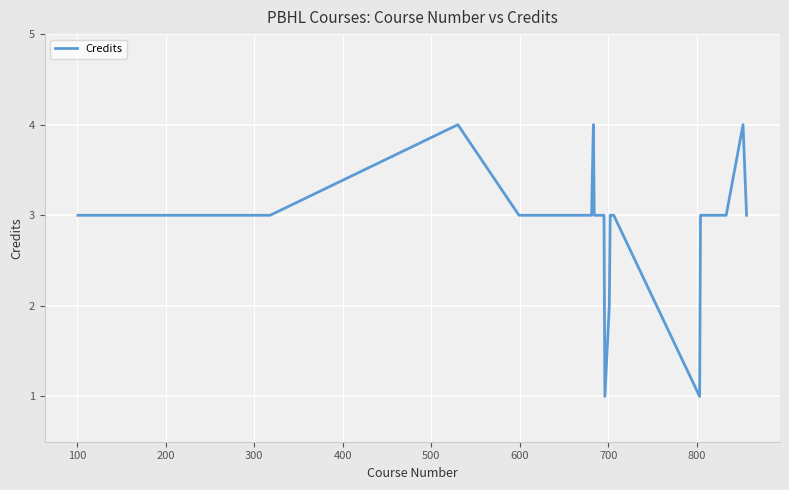

What is the difference between the maximum and minimum values?

3